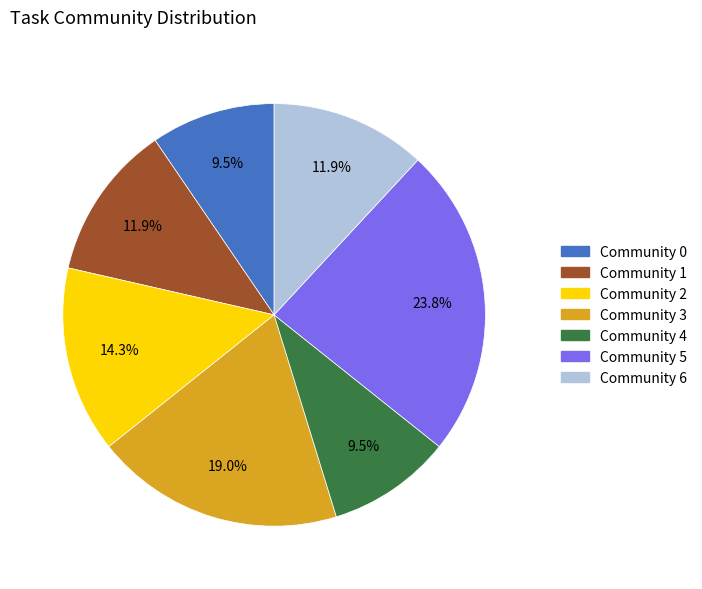

How many slices are in this pie chart?

7